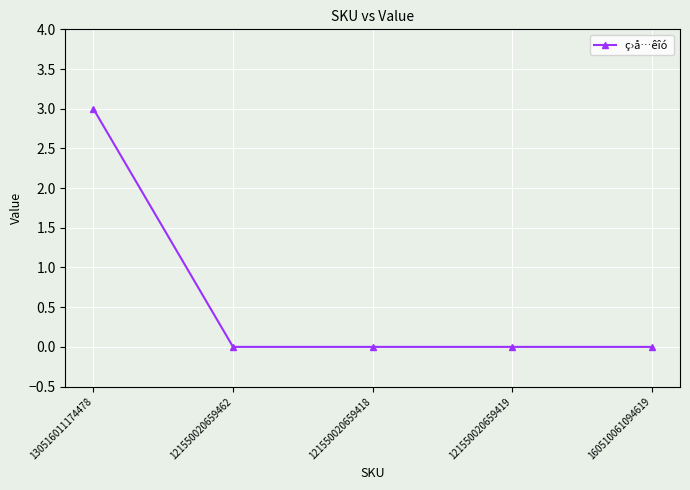

True or false: the data has more than 2 interior local peaks.

False